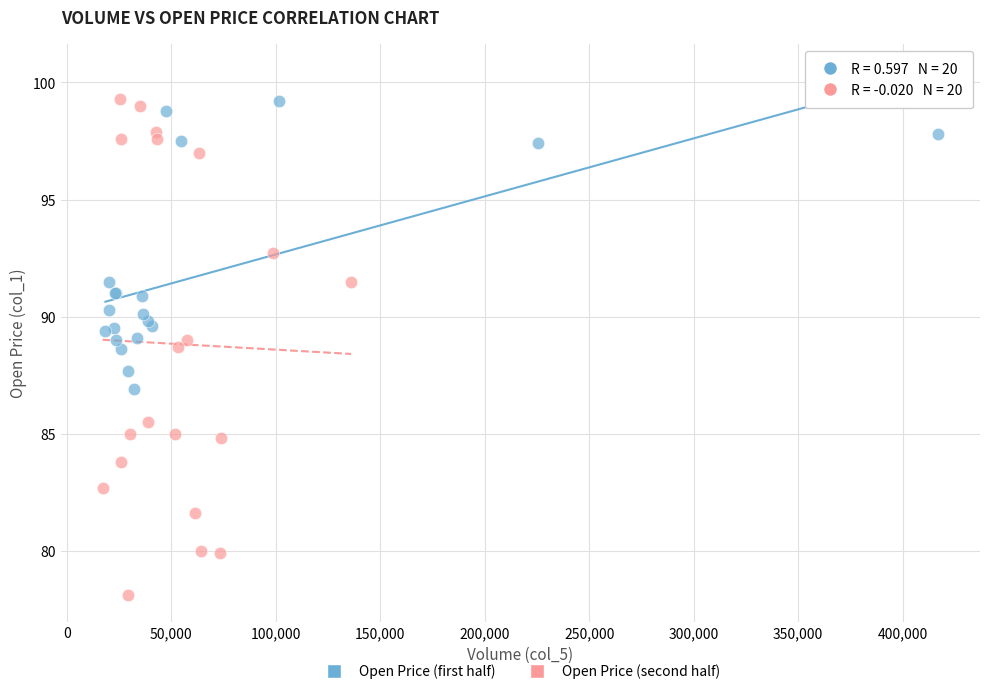

Which series contains the lowest Y value?

Open Price (second half)